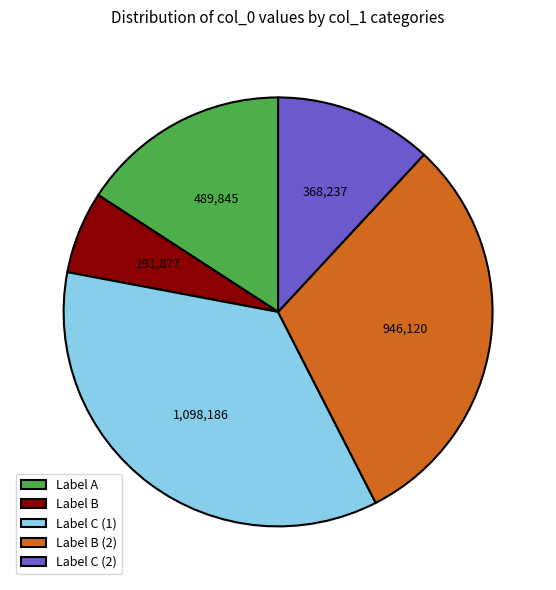

Between Label A and Label B, which is larger?

Label A